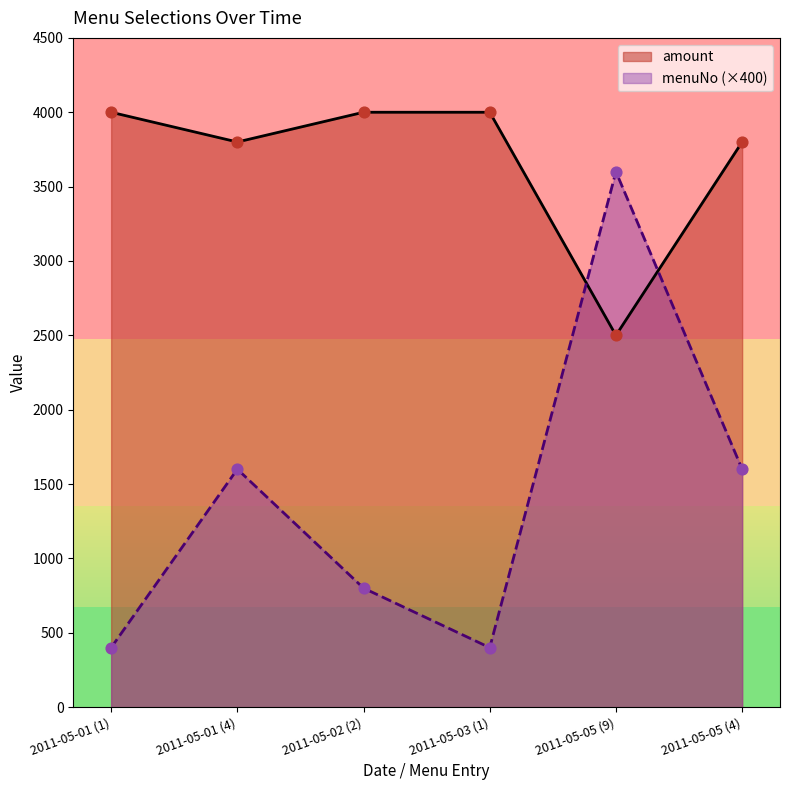

Which series has the largest total across all categories?

amount